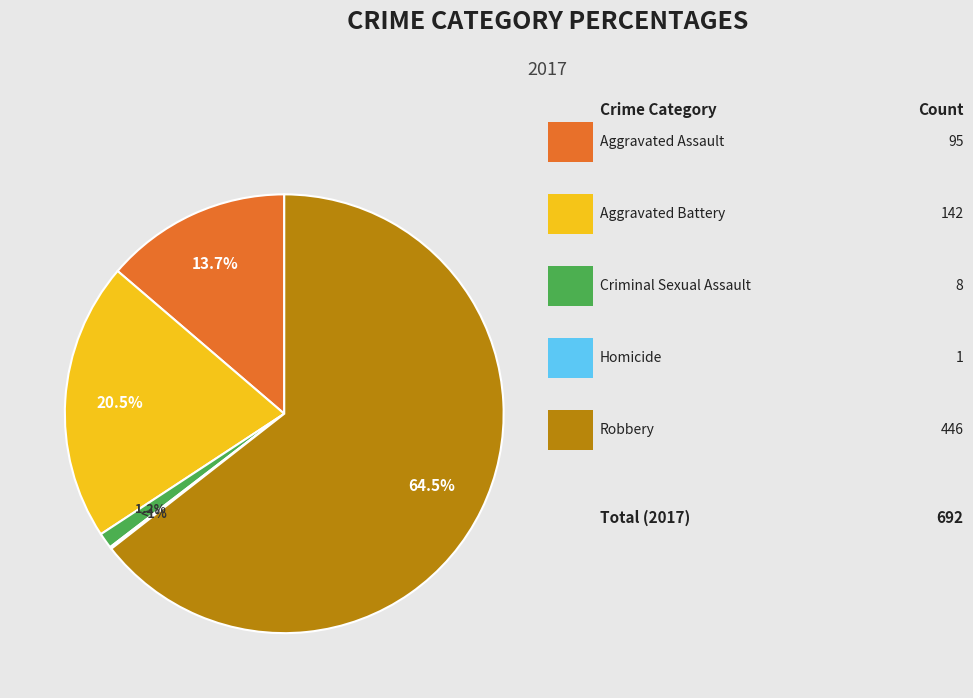

To the nearest percent, what is the difference between the Aggravated Assault and Robbery slice percentages?

51%